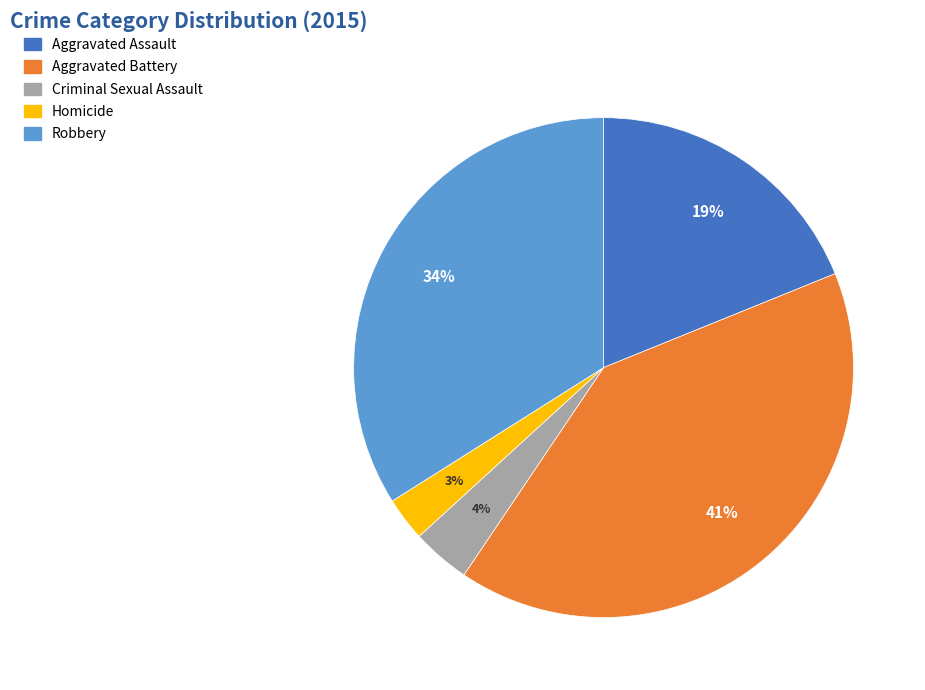

The Aggravated Battery slice represents 54% of the pie. True or false?

False